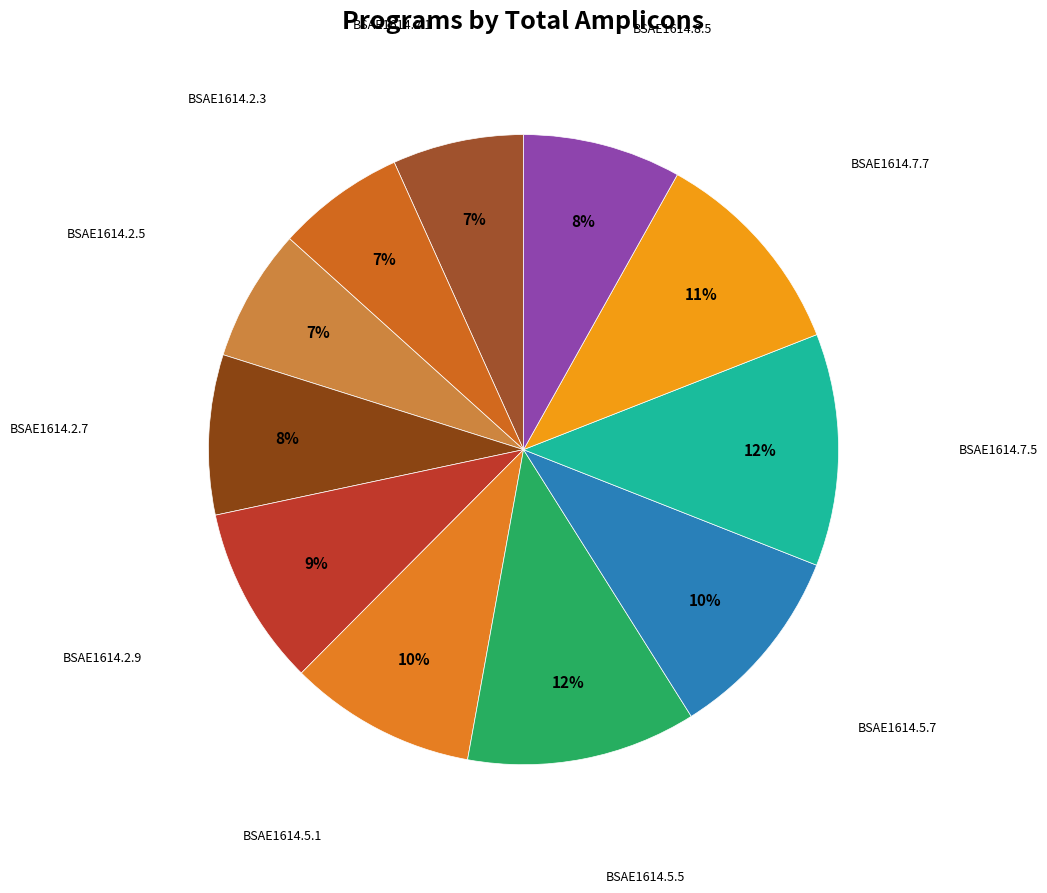

Which slice is the largest?

BSAE1614.7.5